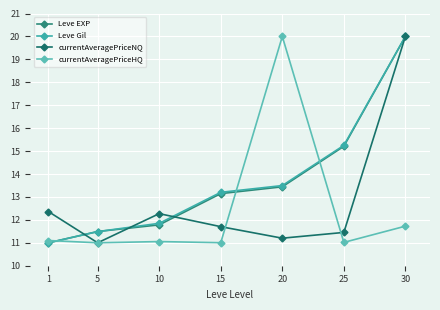

Does the chart have visible grid lines?

Yes